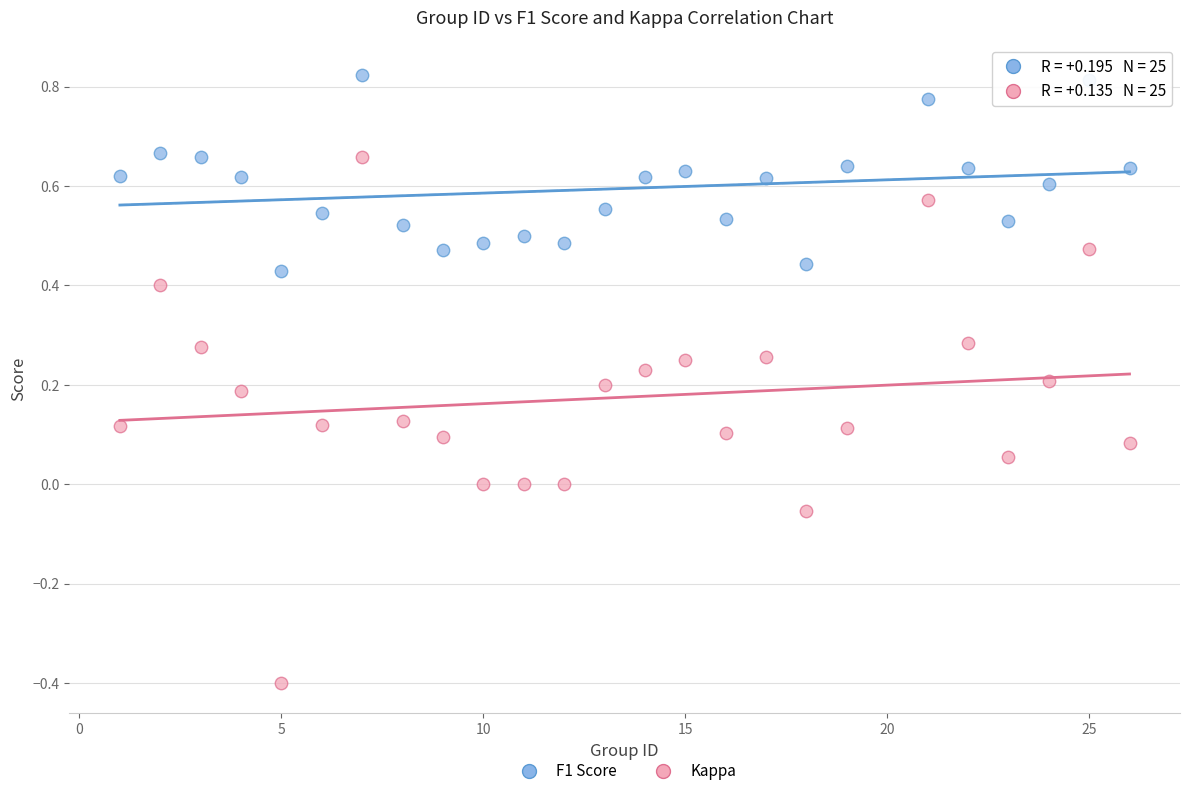

Across all data points, what is the range of X values (max minus min)?

25.0